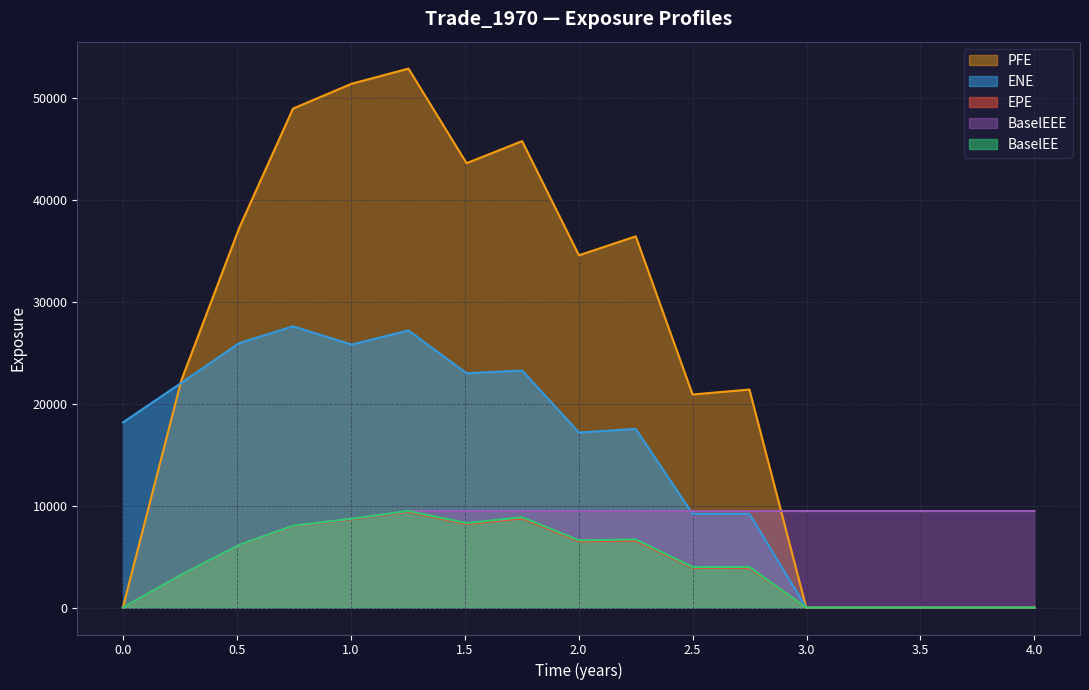

The value of ENE at 0.0 is 18172.8. True or false?

True